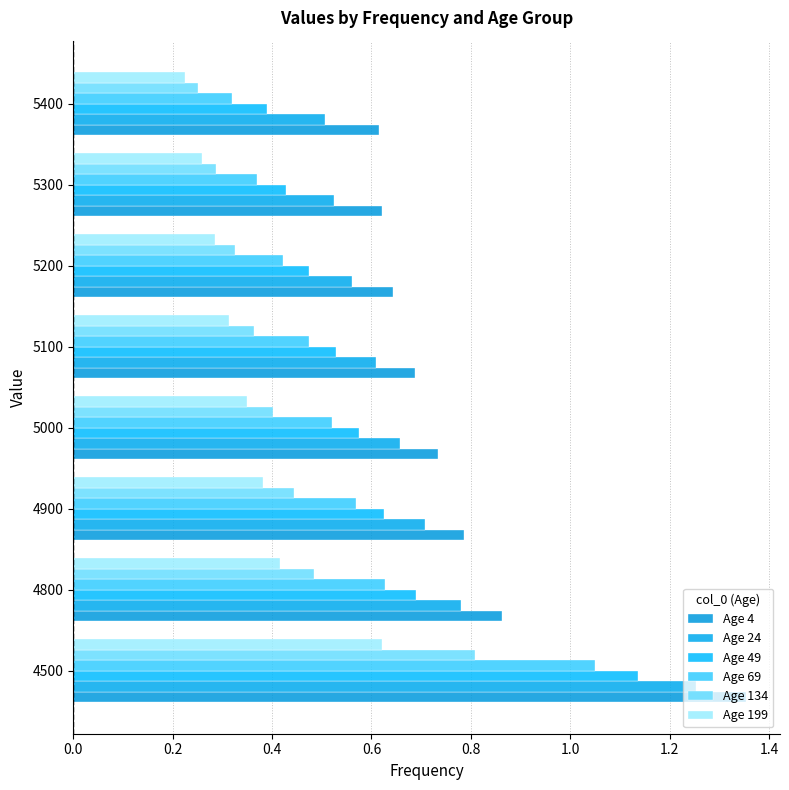

Rank the categories by Age 24 value from highest to lowest.

4500, 4800, 4900, 5000, 5100, 5200, 5300, 5400